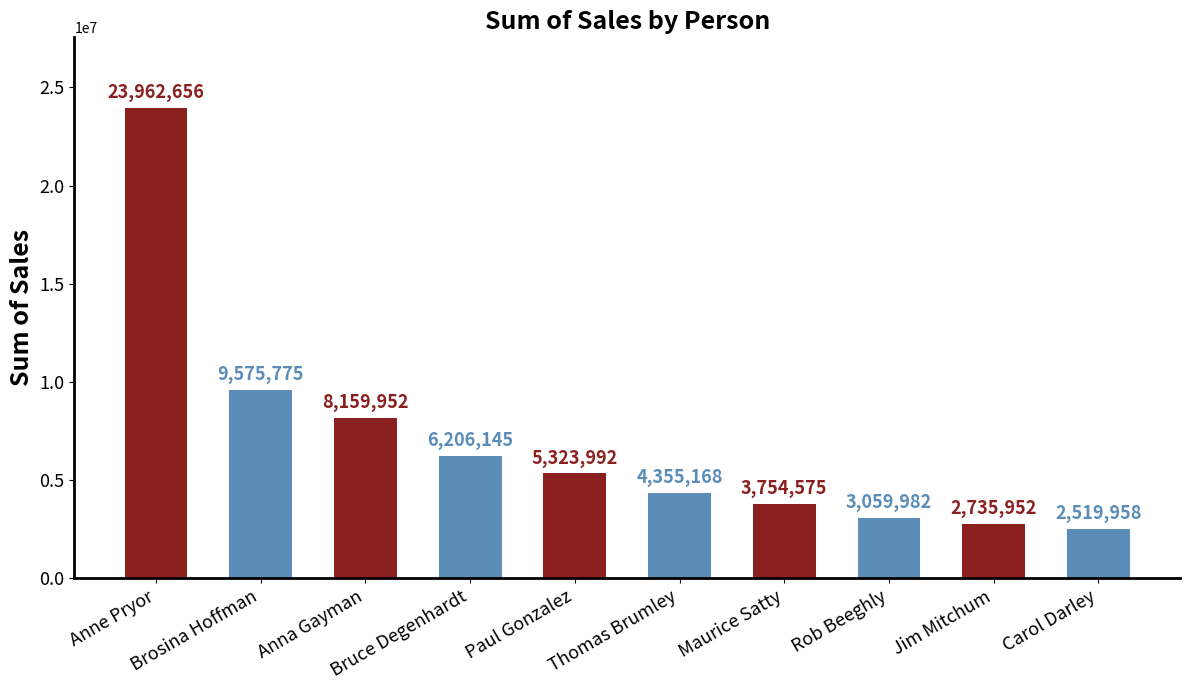

What is the sum of all values?

69654155